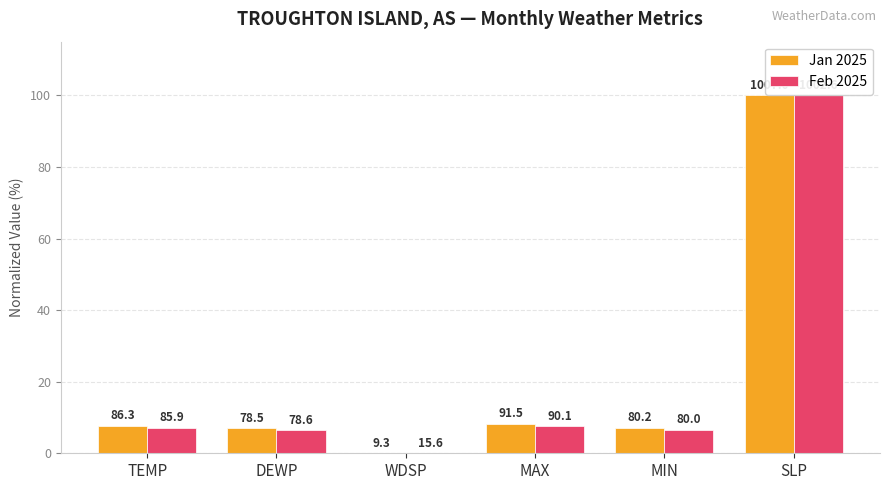

Does the chart contain stacked bars?

No